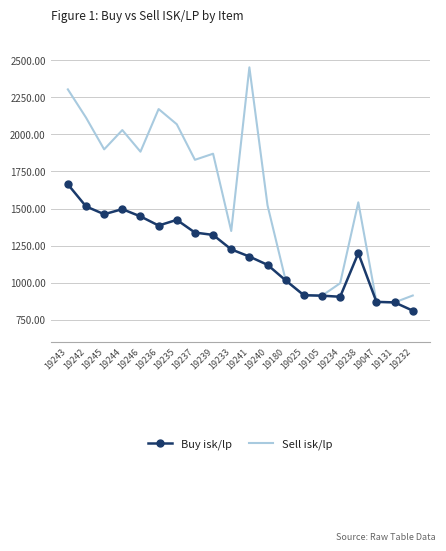

Which series has the largest total across all categories?

Sell isk/lp